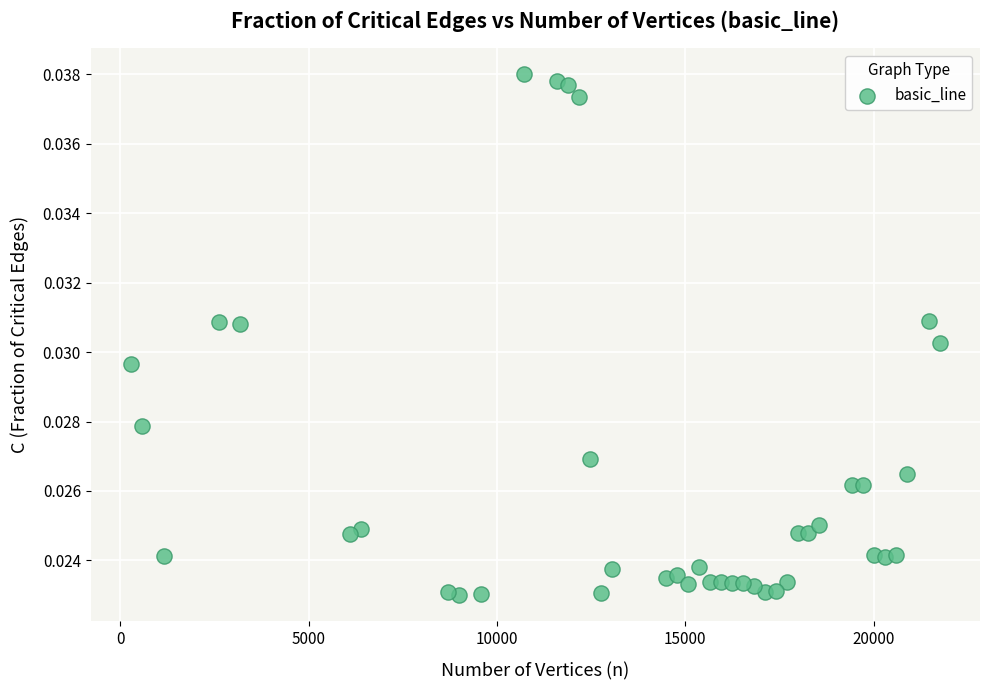

What is the range of X values (max minus min)?

21460.0